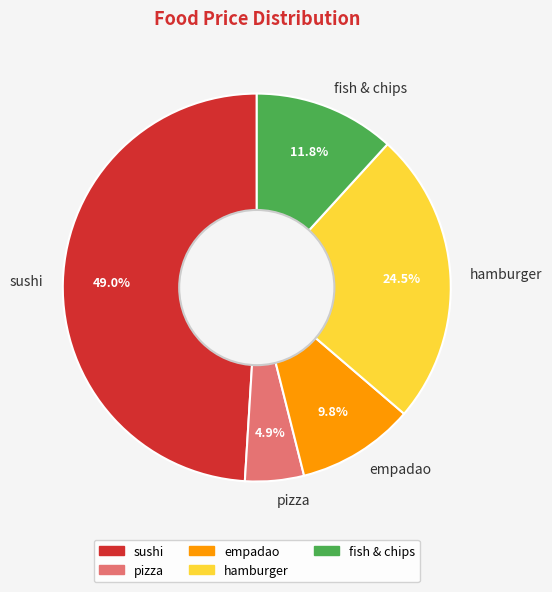

Rank the categories by value from lowest to highest.

pizza, empadao, fish & chips, hamburger, sushi